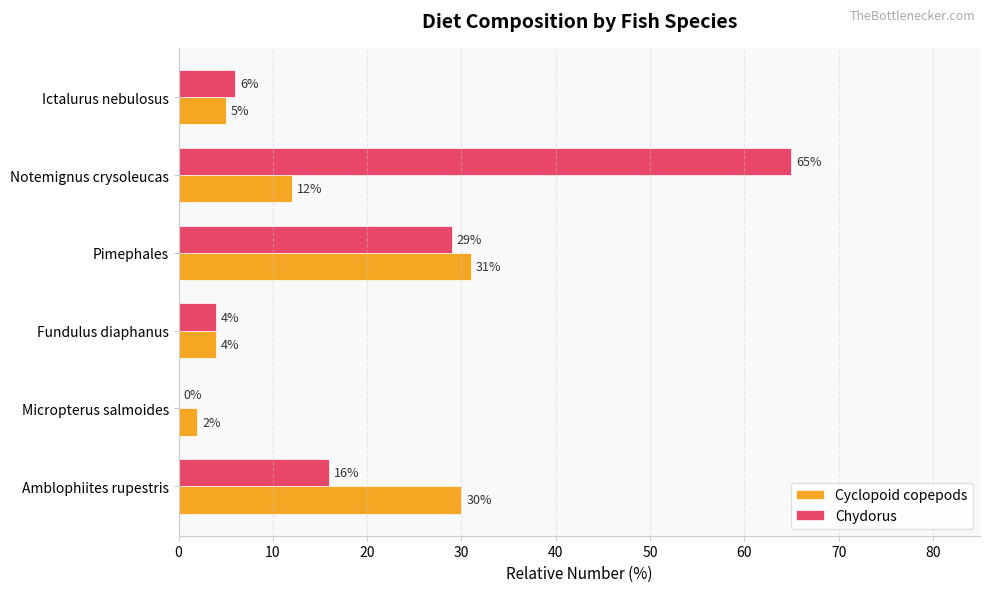

What is the average value of the Chydorus series?

20